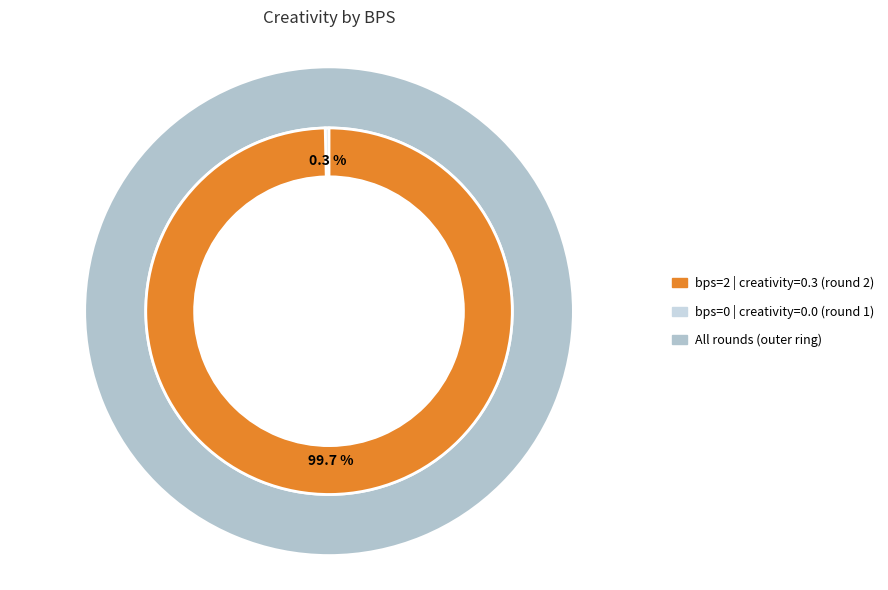

Count the number of slices in the pie.

2